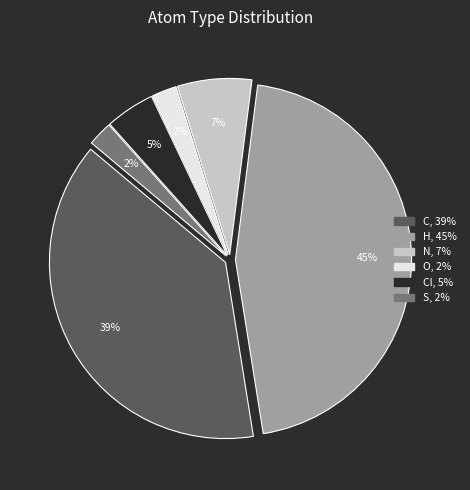

To the nearest percent, what is the difference between the largest and smallest slice percentages?

43%